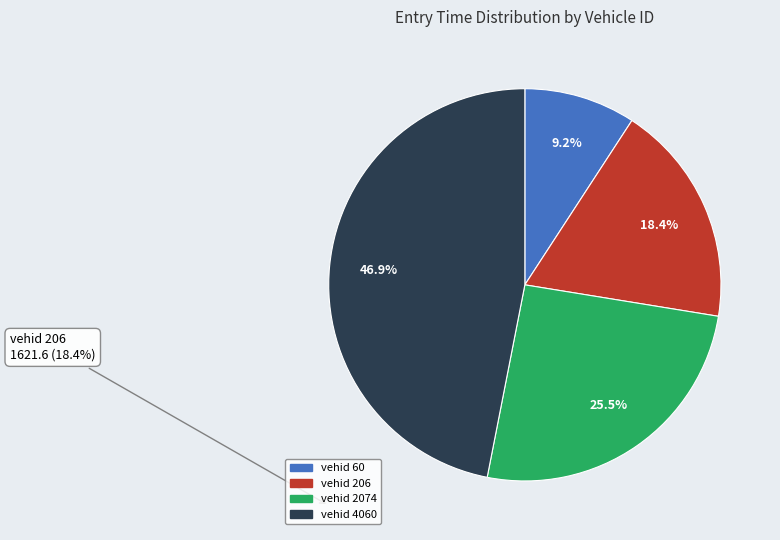

Is there a majority slice in this chart?

No